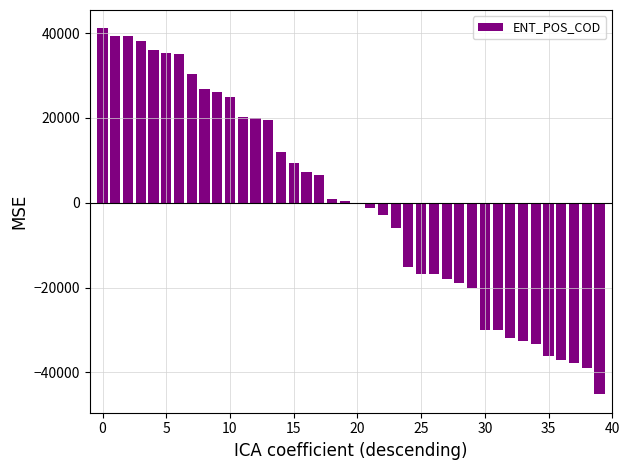

What is the maximum value shown in the chart?

41131.0